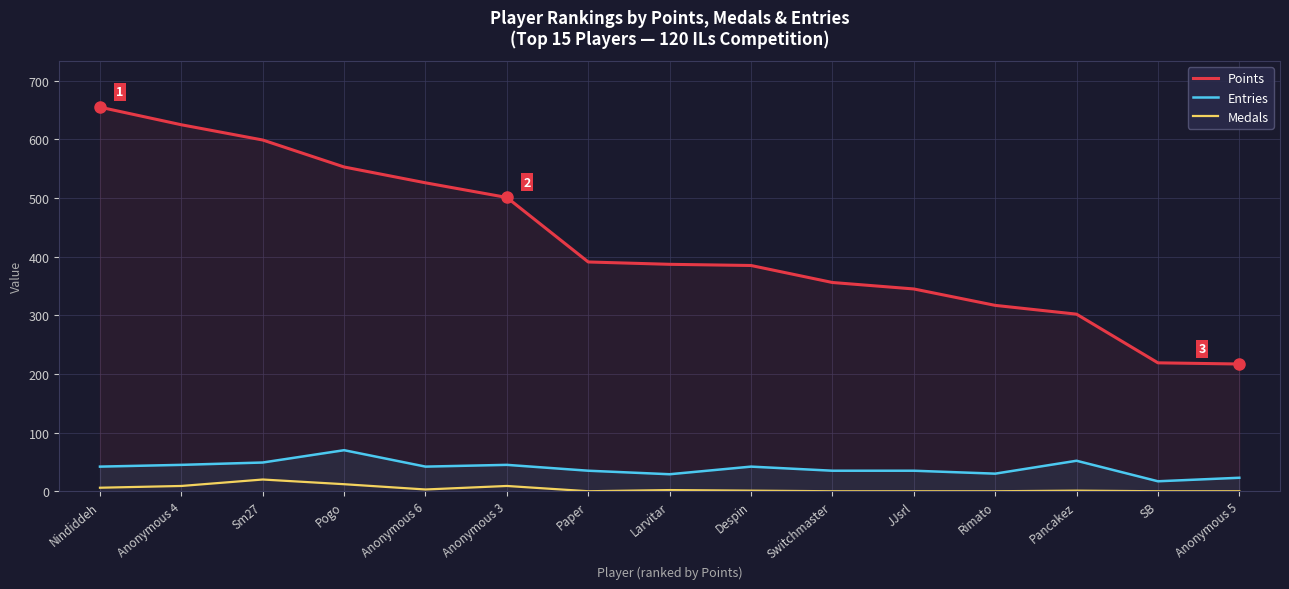

At how many categories does at least one series exceed 484?

6